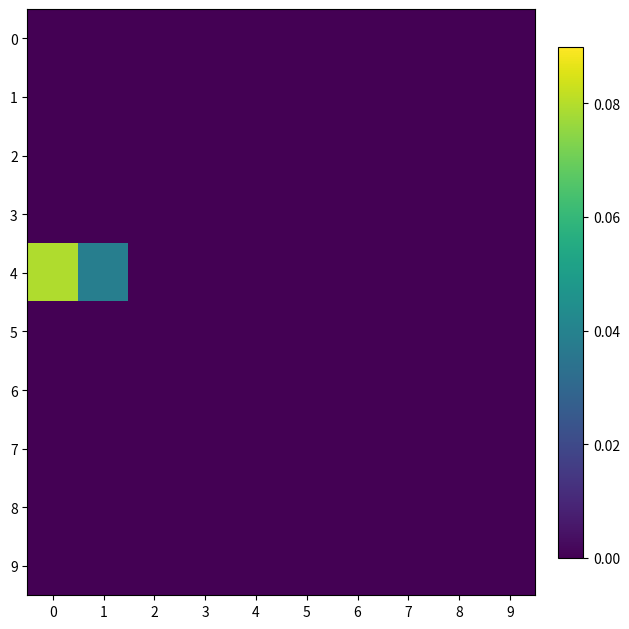

Which has a higher value, 6 or 7?

6